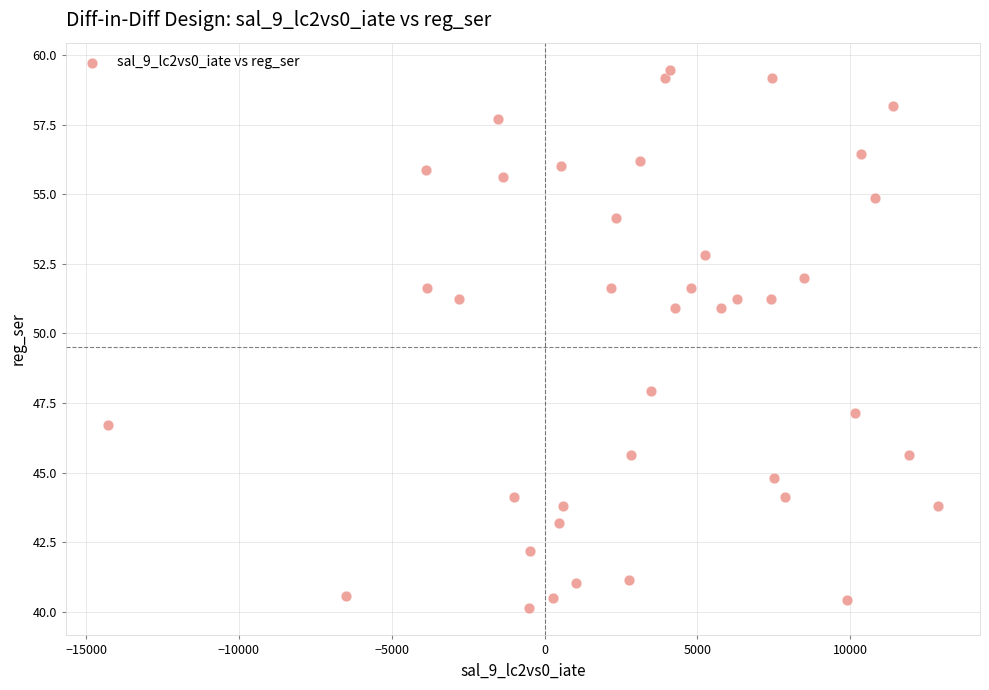

What Y value in the scatter plot is closest to 49?

47.9